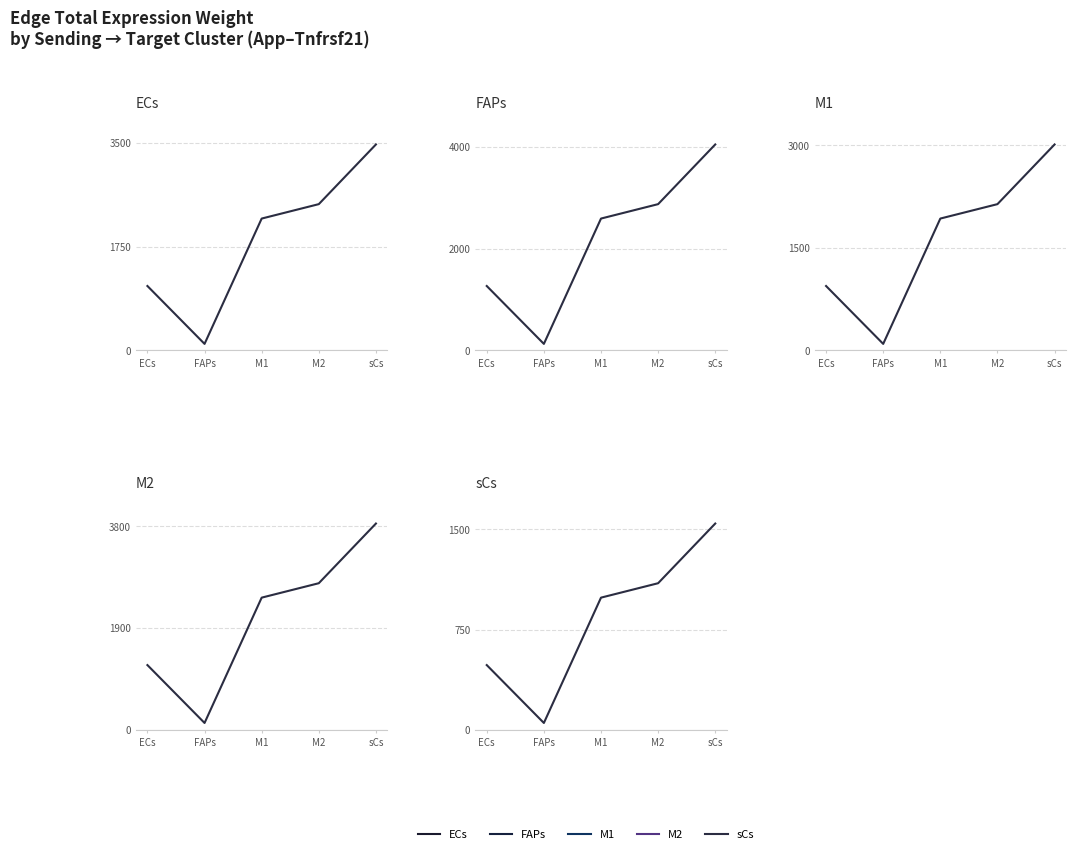

What is the difference between the M1 values at sCs and FAPs?

2917.2